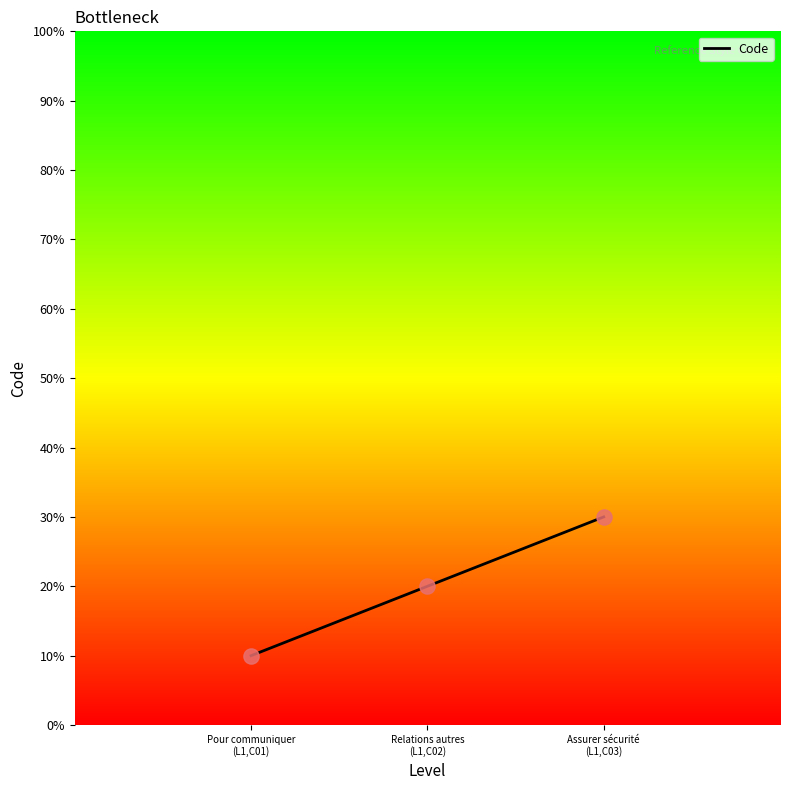

What is the change in value from Relations autres
(L1,C02) to Assurer sécurité
(L1,C03)?

+1